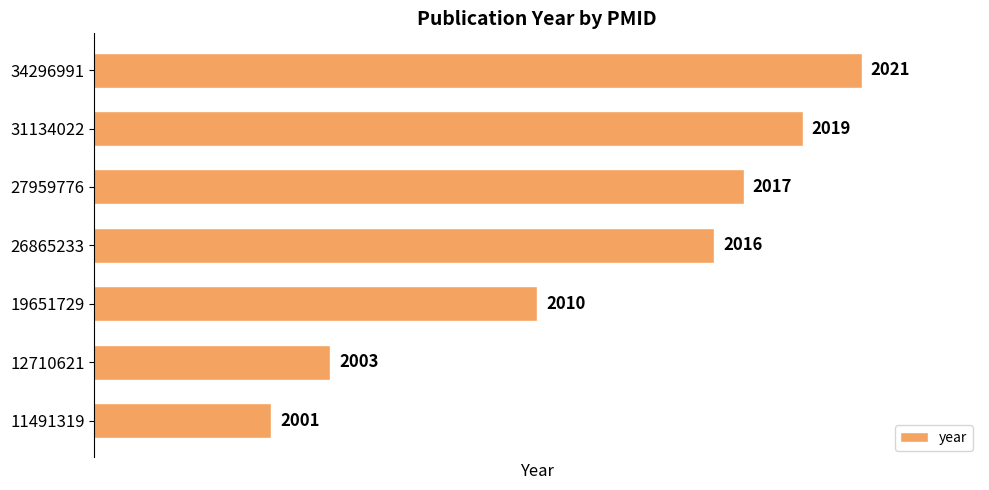

What is the sum of all values?

14087